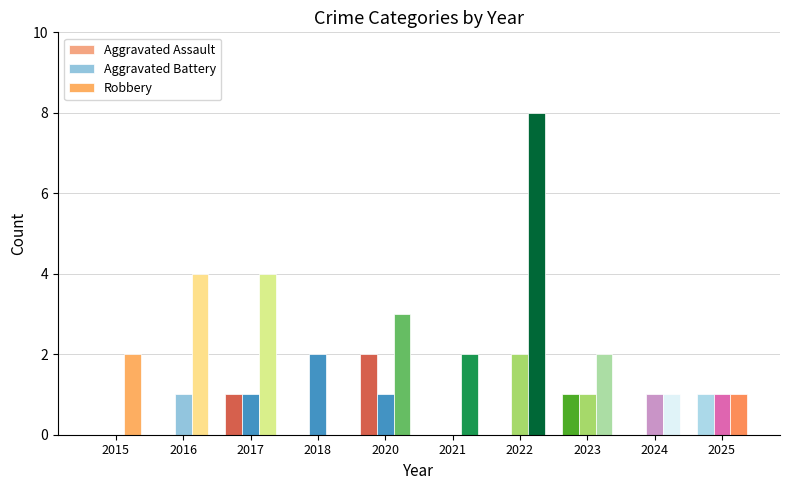

At which label does Robbery reach its peak?

2022